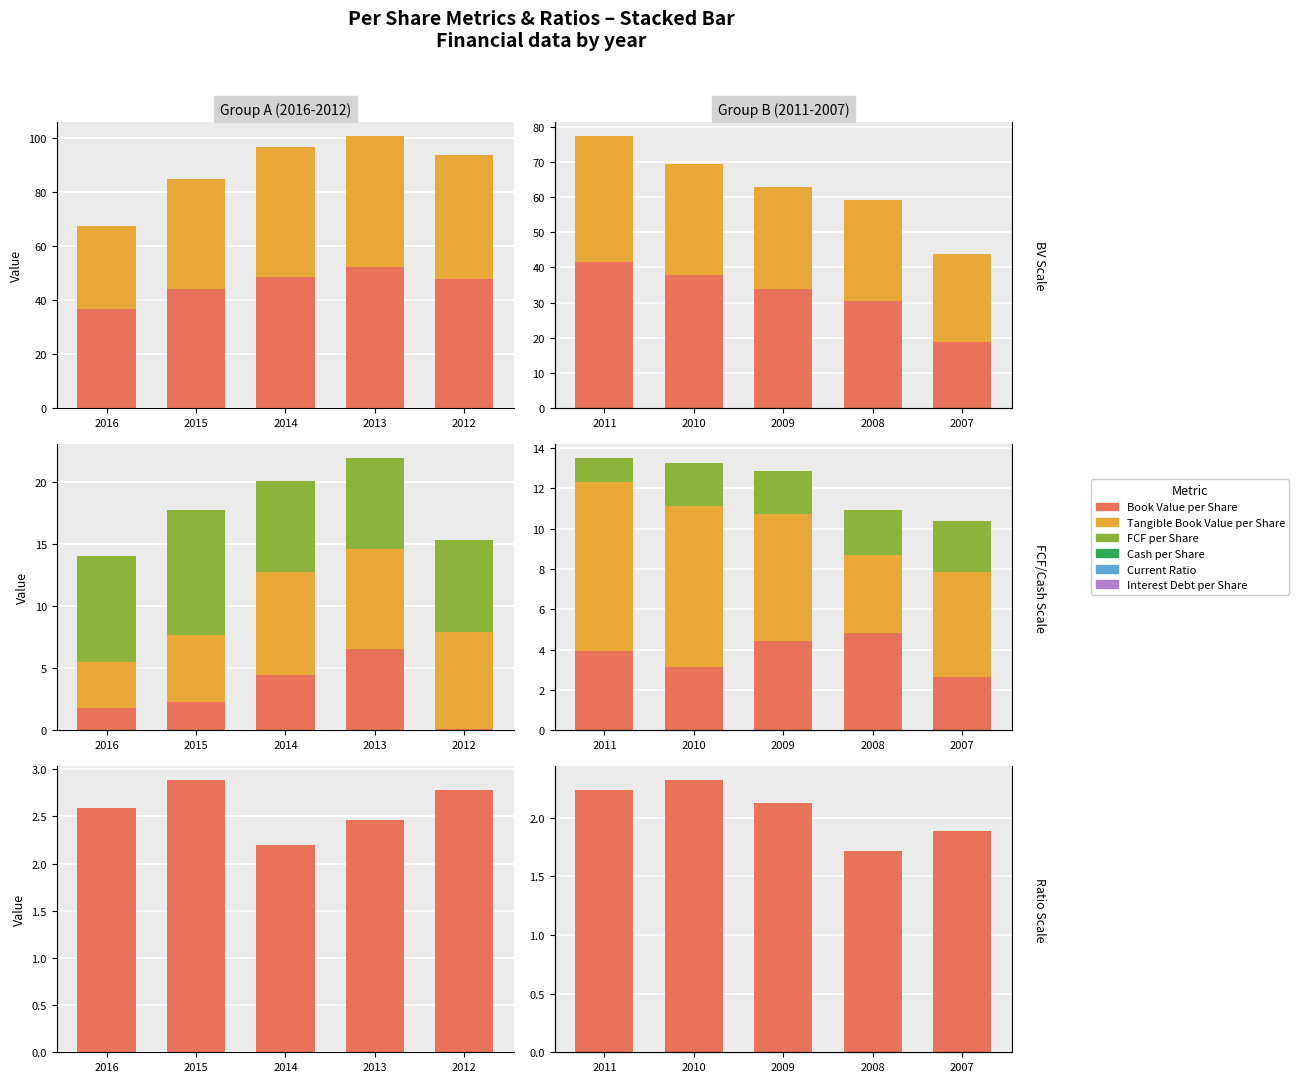

What are all the series names shown in the legend?

Book Value per Share, Tangible Book Value per Share, FCF per Share, Cash per Share, Interest Debt per Share, Current Ratio